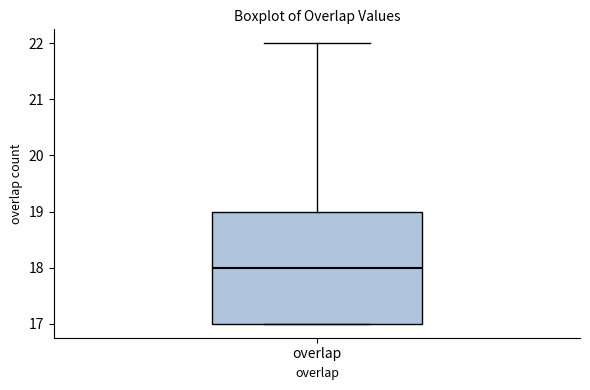

Transcribe this box plot: give where the median line is, the range the box spans, and where the two whiskers end, as read against the y-axis. The values are not printed on the chart, so give them approximately, as read against the axis.

median 18, box 17 to 19, whiskers 17 to 22